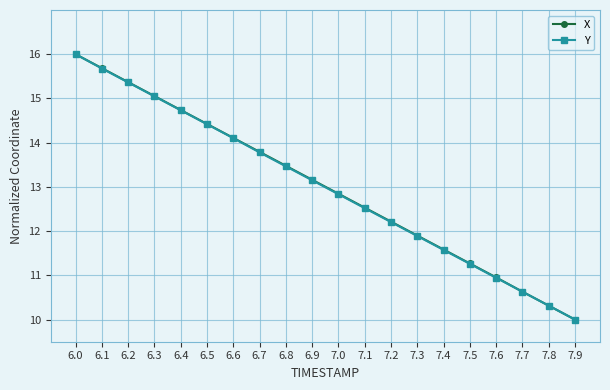

Is it true that X equals 17.2 at 7.0?

False